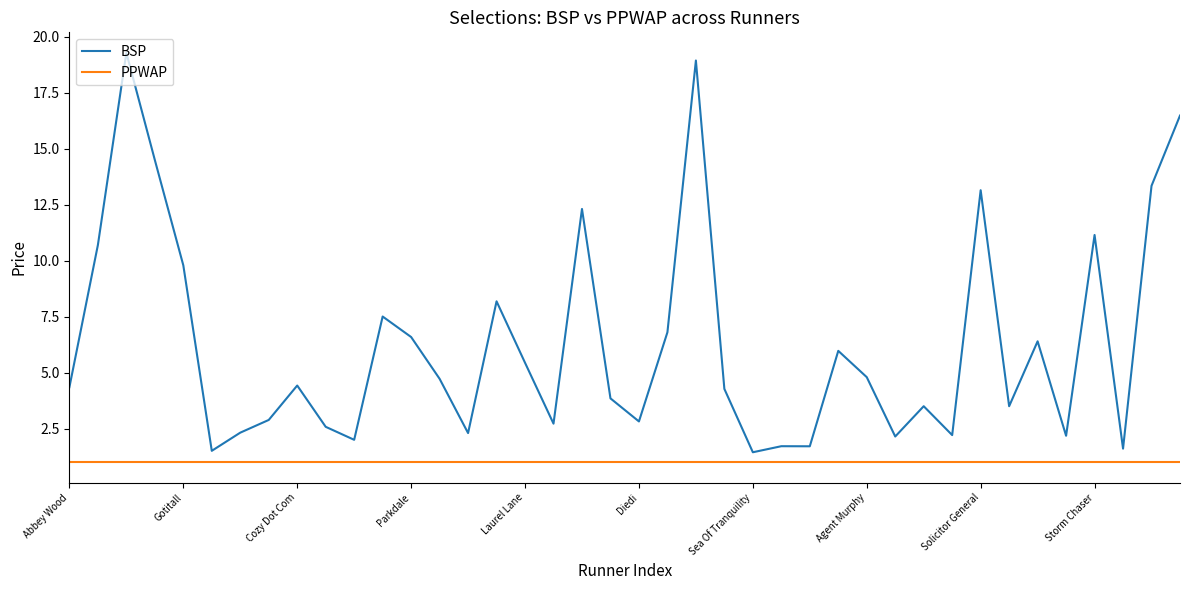

What is the maximum value shown in the chart?

19.3